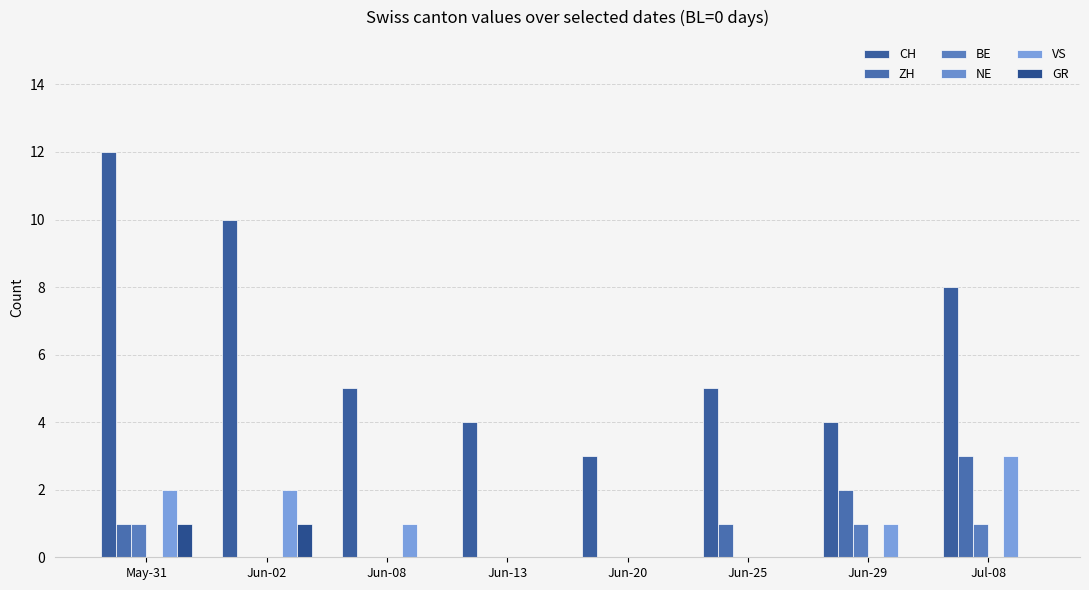

How many series are shown in this chart?

5